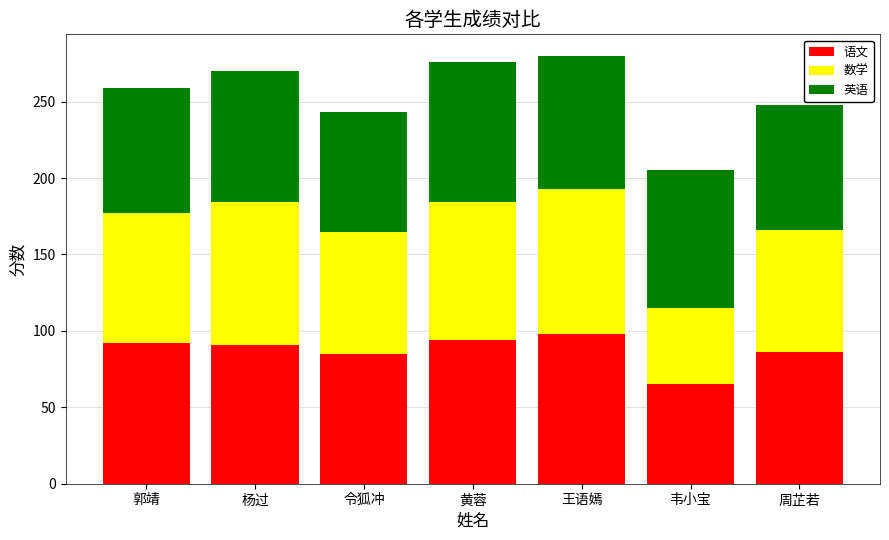

How many data points in 语文 are less than 91?

3